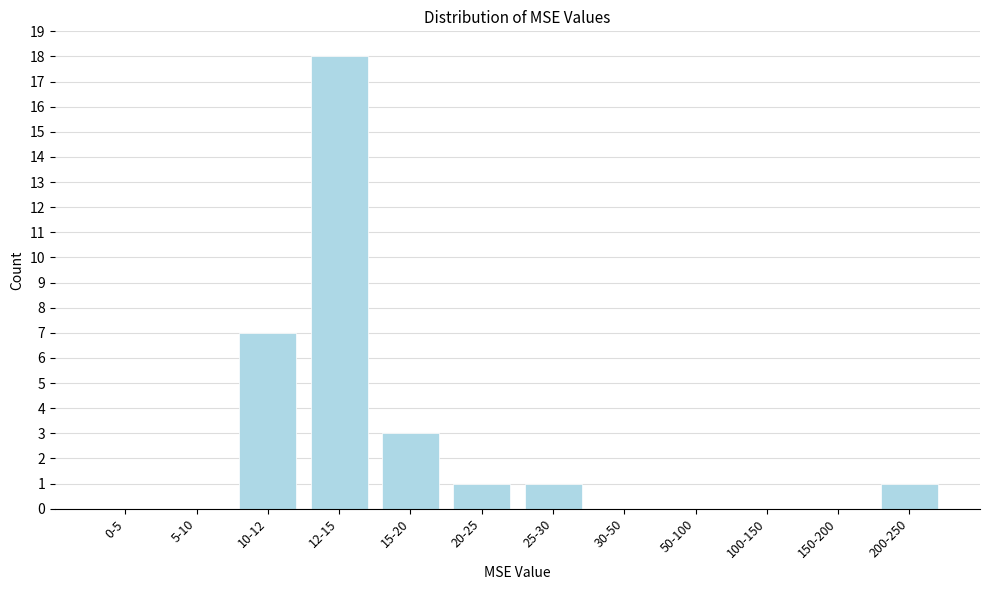

Reading right to left, what are all the values shown in this chart?

200-250=1	150-200=0	100-150=0	50-100=0	30-50=0	25-30=1	20-25=1	15-20=3	12-15=18	10-12=7	5-10=0	0-5=0